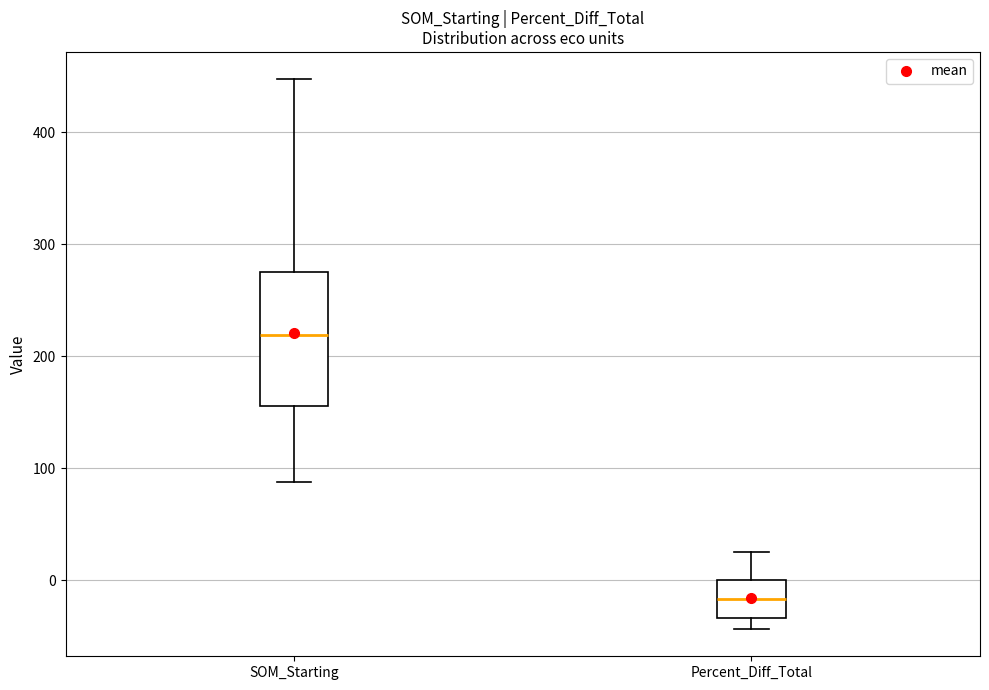

Reading left to right, transcribe this box plot: for each box, give where its median line is, the range the box spans, and where its two whiskers end, as read against the y-axis. The values are not printed on the chart, so give them approximately, as read against the axis.

SOM_Starting: median 220, box 160 to 280, whiskers 90 to 450
Percent_Diff_Total: median -20, box -30 to 0, whiskers -40 to 20